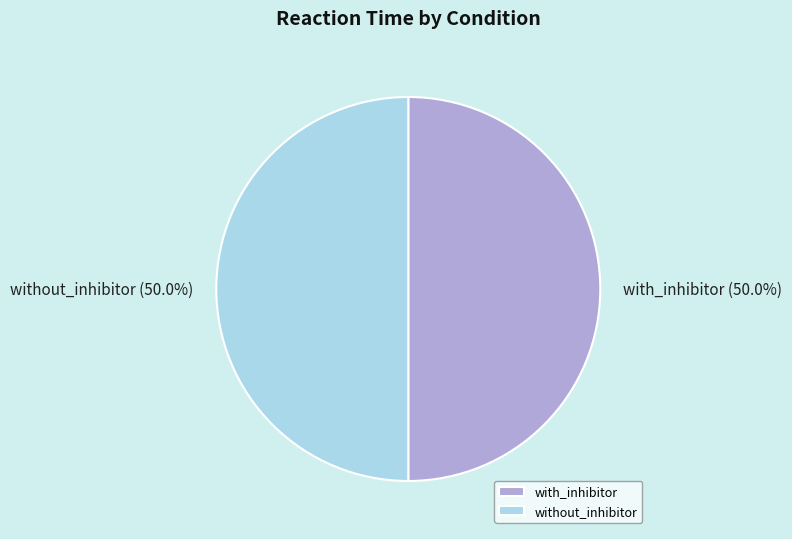

What is the total percentage of without_inhibitor and with_inhibitor?

100.0%